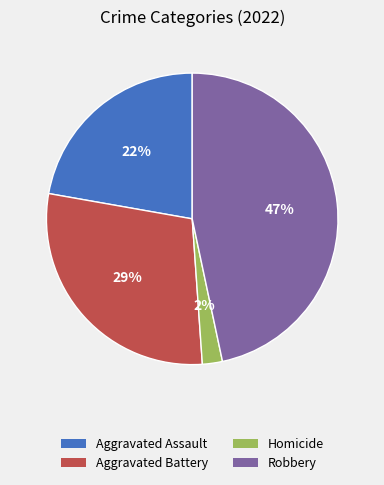

To the nearest percent, what is the average slice percentage?

25%